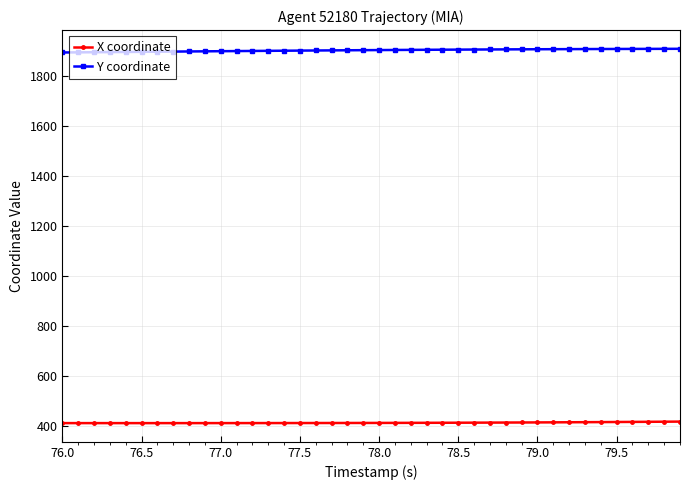

List the series in order of their peak value, highest first.

Y coordinate, X coordinate